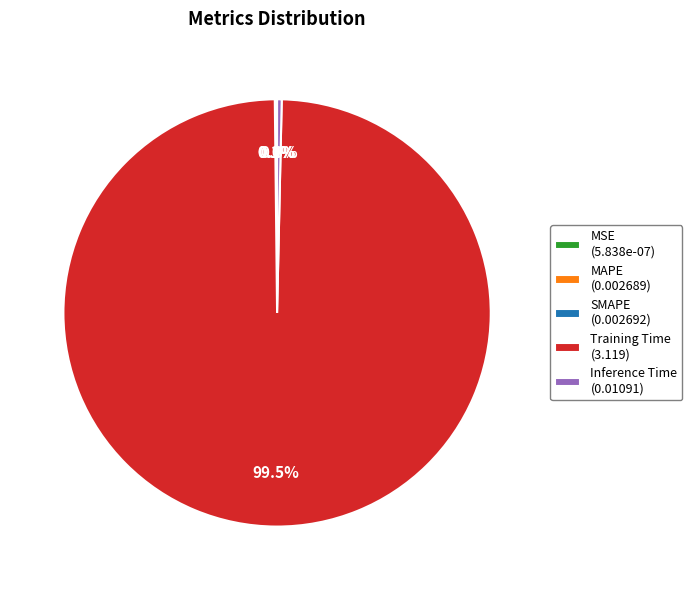

What percentage is NOT represented by Training Time (3.119)?

0.5%